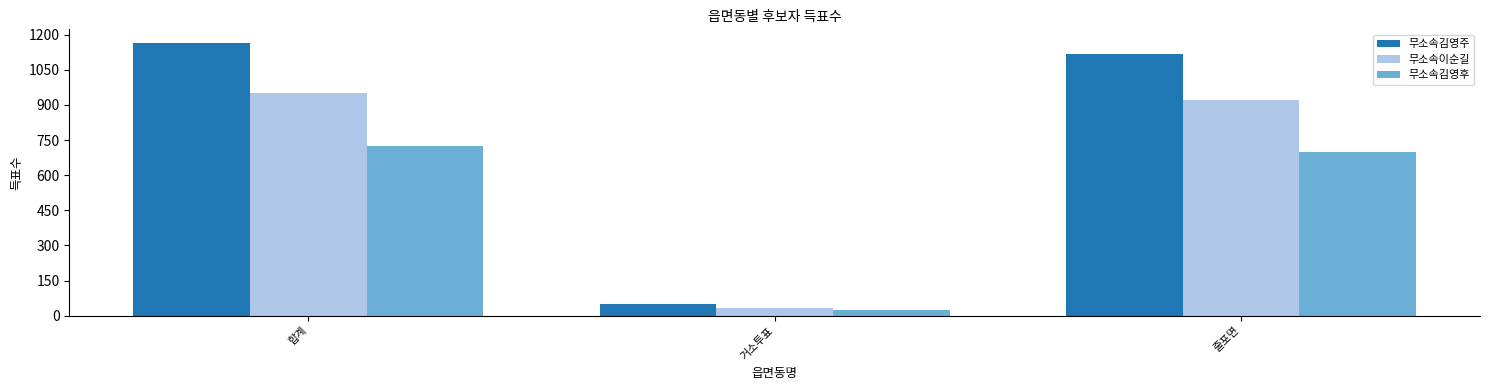

Which category has the highest value in the 무소속이순길 series?

합계